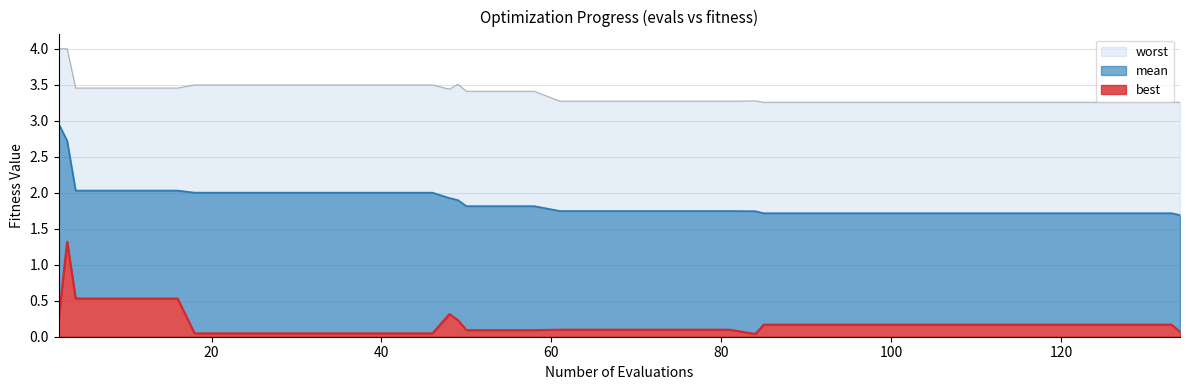

What is the average value of the best series?

0.2